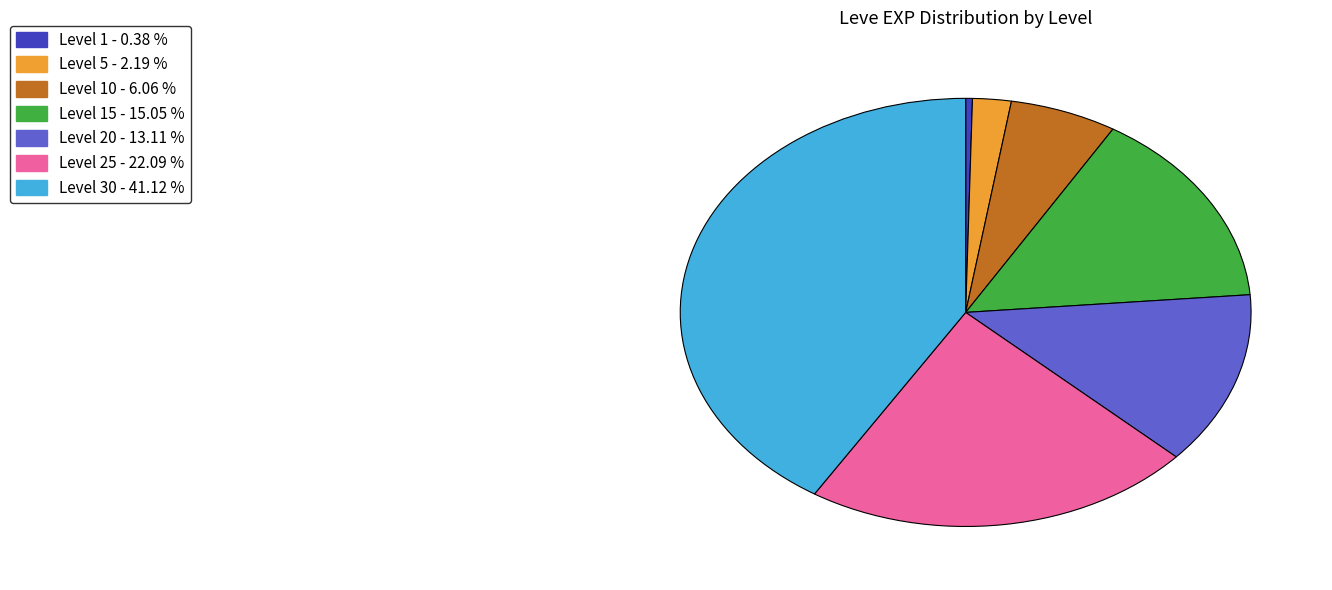

Does any single category account for the majority?

No